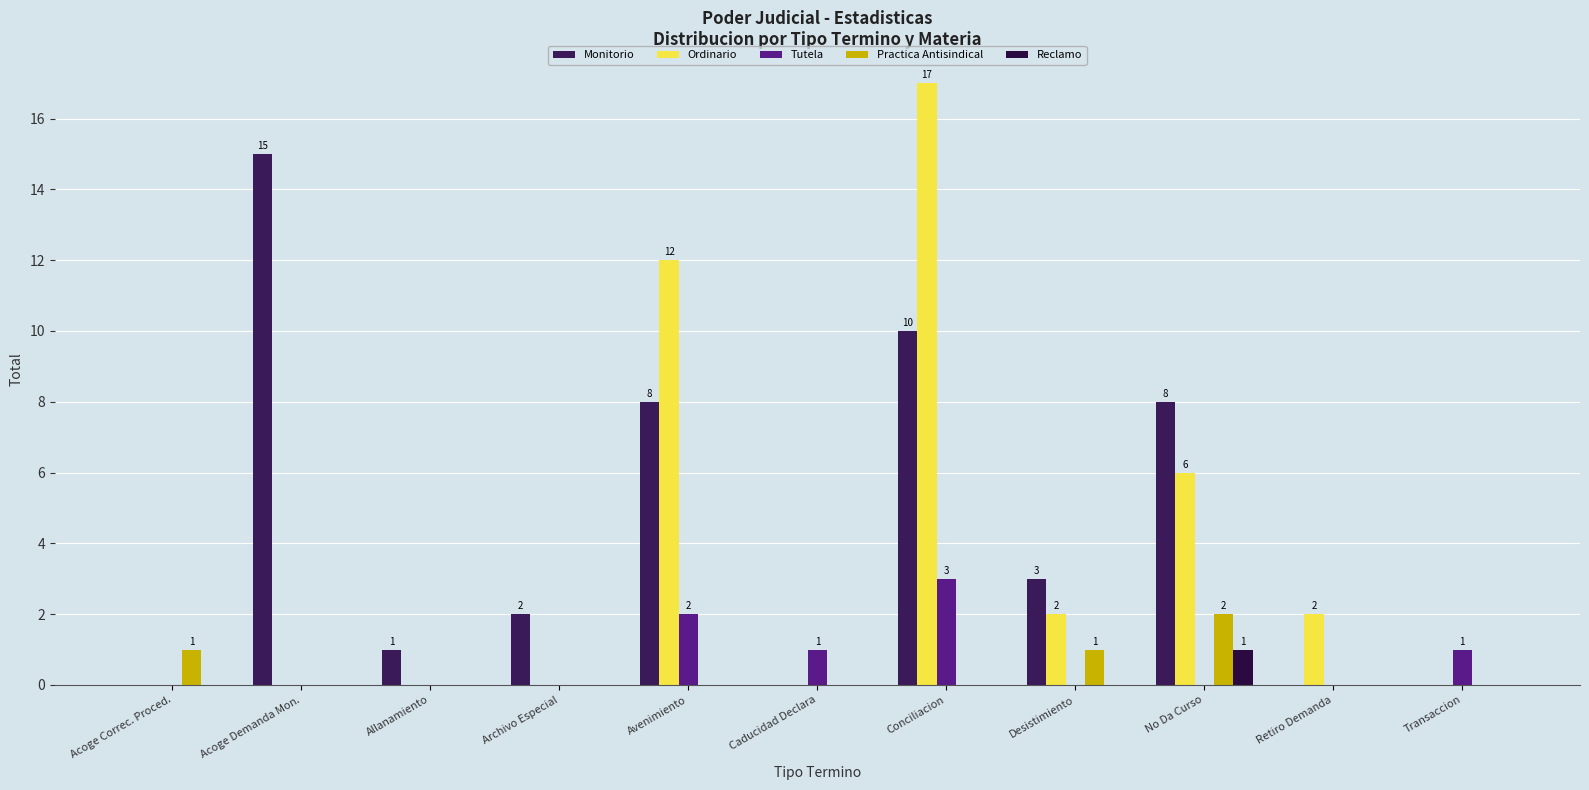

At Avenimiento, list the series in order from smallest to largest.

Practica Antisindical, Reclamo, Tutela, Monitorio, Ordinario